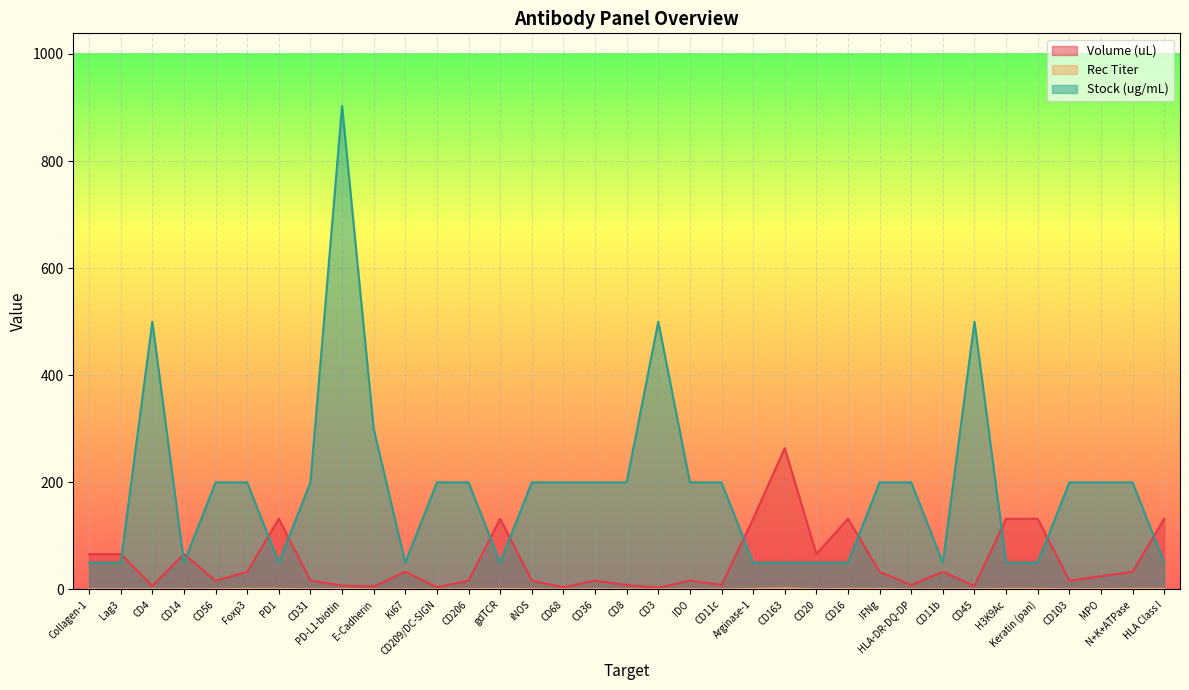

Reading left to right, what are all the values shown in this chart?

Volume (uL): 66.0	66.0	6.6	66.0	16.5	33.0	132.0	16.5	7.3	5.5	33.0	4.1	16.5	132.0	16.5	4.1	16.5	8.2	3.3	16.5	8.2	132.0	264.0	66.0	132.0	33.0	8.2	33.0	6.6	132.0	132.0	16.5	24.8	33.0	132.0
Rec Titer: 0.5	0.5	0.5	0.5	0.5	1.0	1.0	0.5	1.0	0.2	0.2	0.1	0.5	1.0	0.5	0.1	0.5	0.2	0.2	0.5	0.2	1.0	2.0	0.5	1.0	1.0	0.2	0.2	0.5	1.0	1.0	0.5	0.8	1.0	1.0
Stock (ug/mL): 50.0	50.0	500.0	50.0	200.0	200.0	50.0	200.0	903.0	300.0	50.0	200.0	200.0	50.0	200.0	200.0	200.0	200.0	500.0	200.0	200.0	50.0	50.0	50.0	50.0	200.0	200.0	50.0	500.0	50.0	50.0	200.0	200.0	200.0	50.0